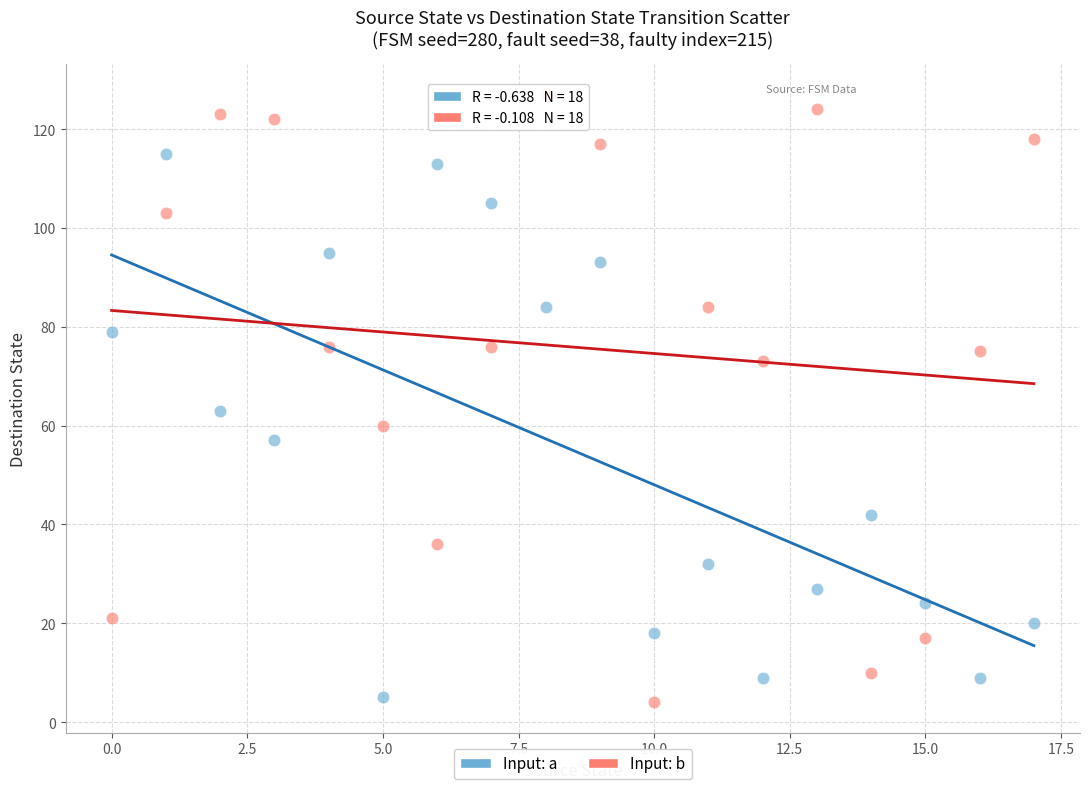

Across all series, what Y value is closest to 65?

63